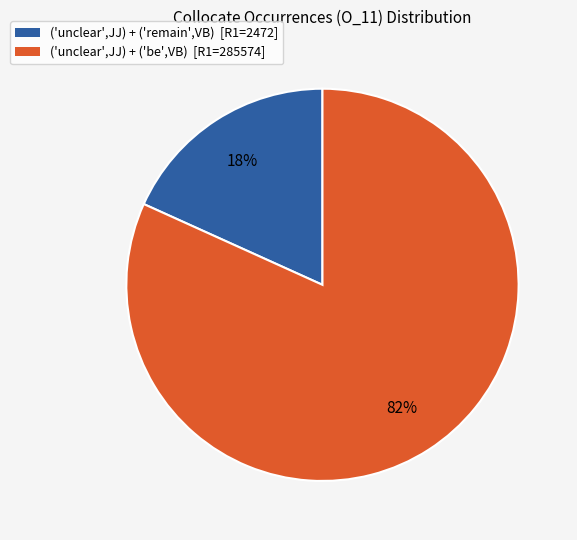

Which has a higher value, ('unclear',JJ) + ('be',VB) [R1=285574] or ('unclear',JJ) + ('remain',VB) [R1=2472]?

('unclear',JJ) + ('be',VB) [R1=285574]